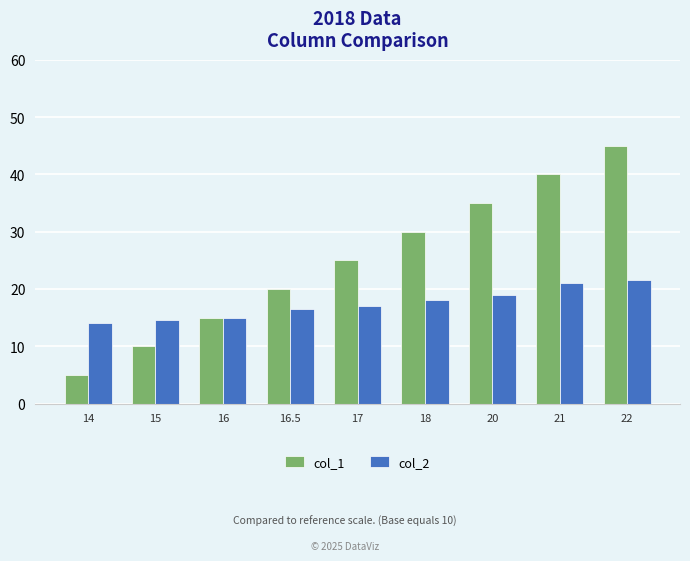

What is the value of the col_1 bar at the 9th from the left?

45.0